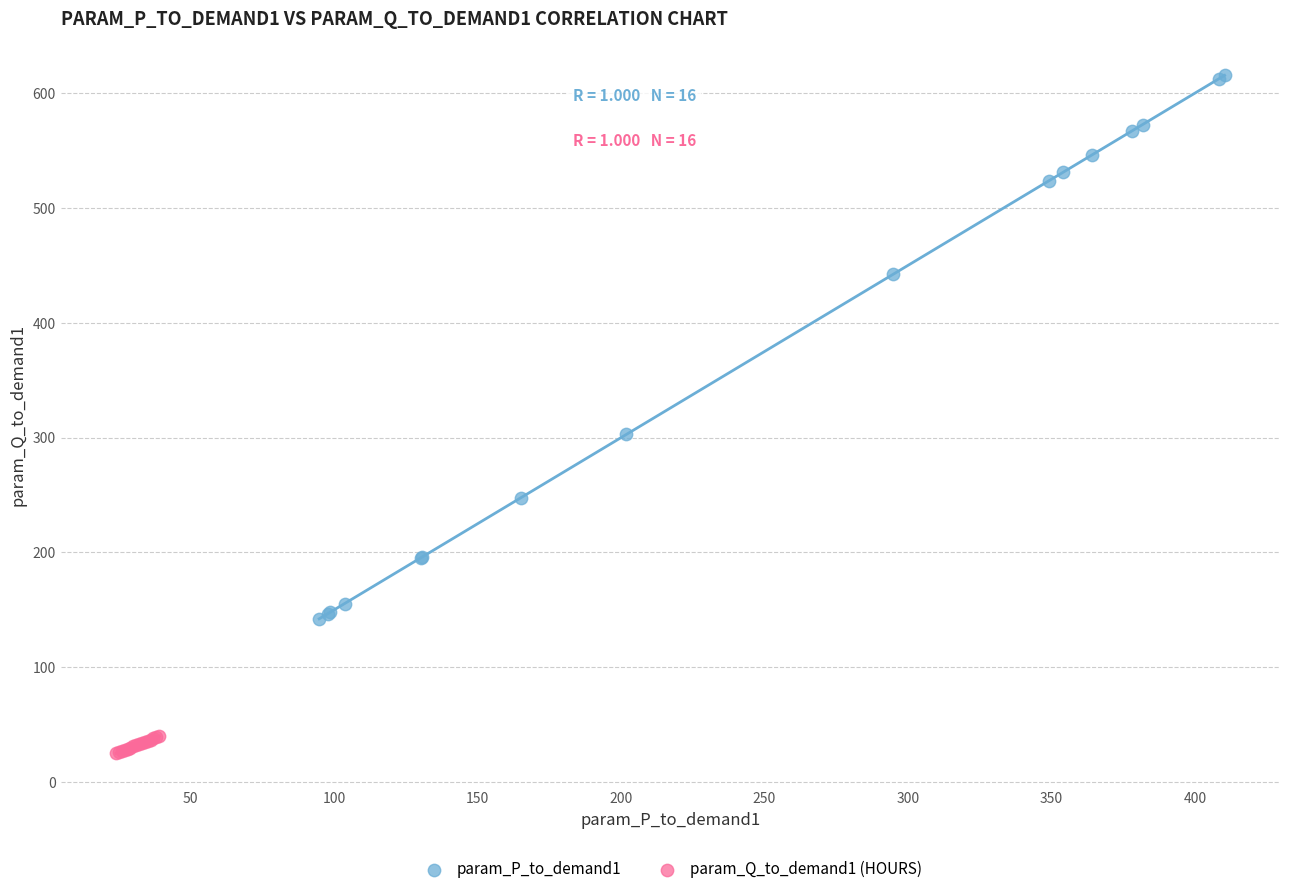

Which series has the widest spread of Y values?

param_P_to_demand1